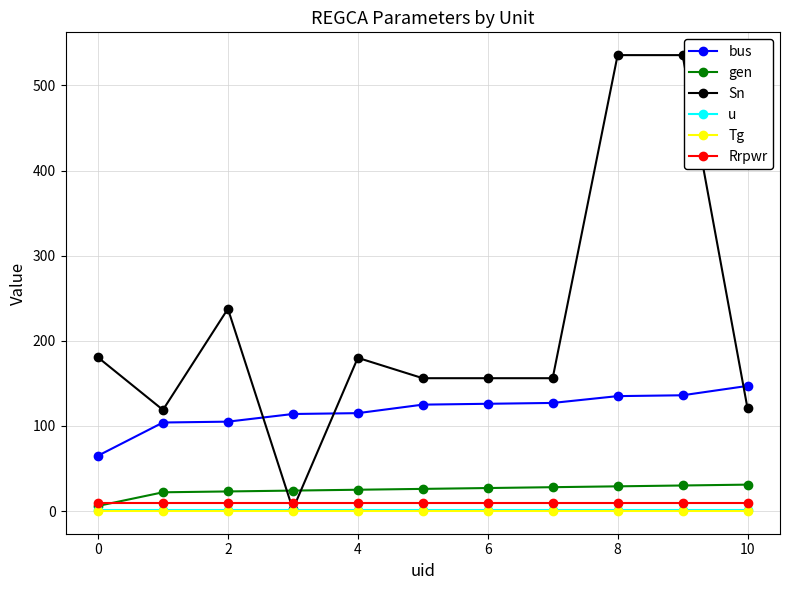

How many lines are shown in the chart?

6